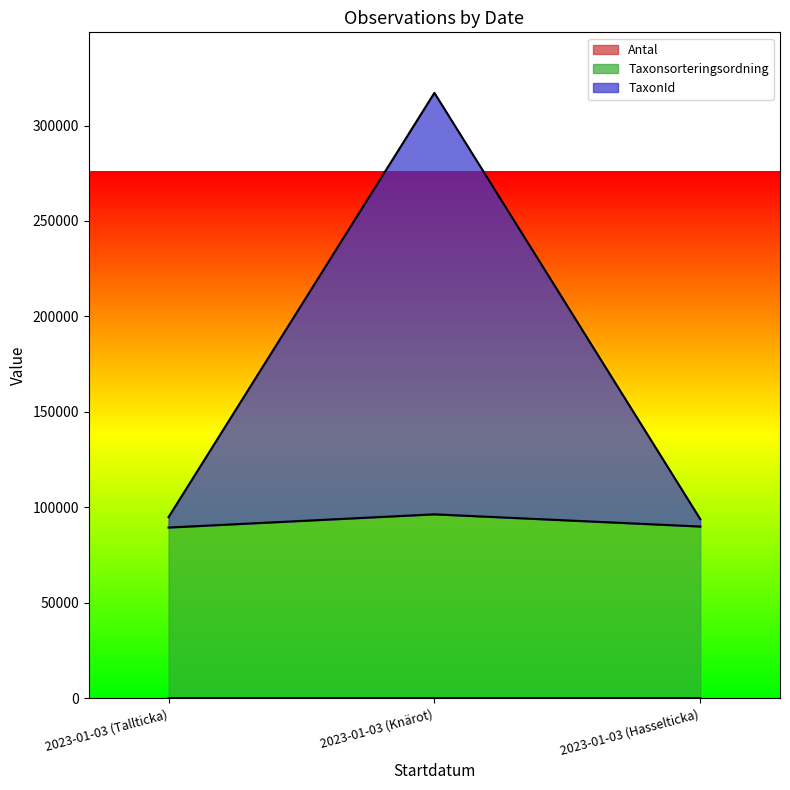

Reading left to right, list all the values displayed in this chart.

Antal: 2023-01-03 (Tallticka)=1	2023-01-03 (Knärot)=2	2023-01-03 (Hasselticka)=1
Taxonsorteringsordning: 2023-01-03 (Tallticka)=89413	2023-01-03 (Knärot)=96336	2023-01-03 (Hasselticka)=89941
TaxonId: 2023-01-03 (Tallticka)=94855	2023-01-03 (Knärot)=317123	2023-01-03 (Hasselticka)=93825